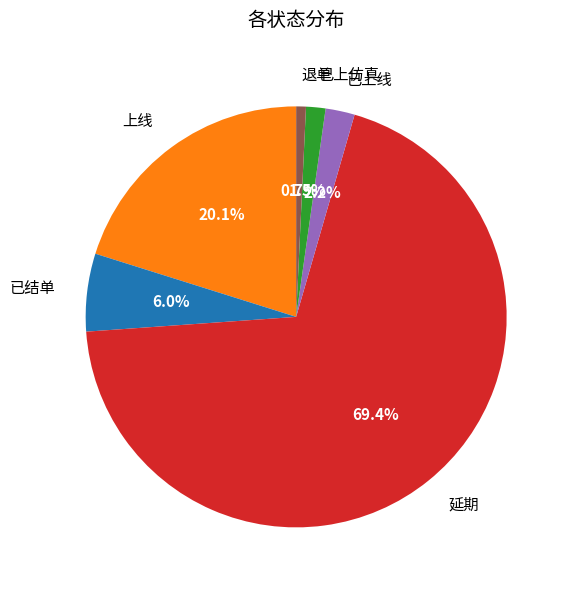

Approximately how many times larger is the value at 已上线 compared to 已上仿真?

1.5